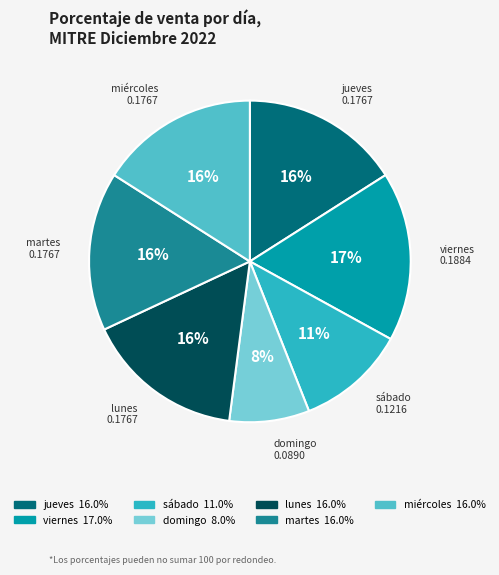

Is it true that domingo is 1% of the pie?

False